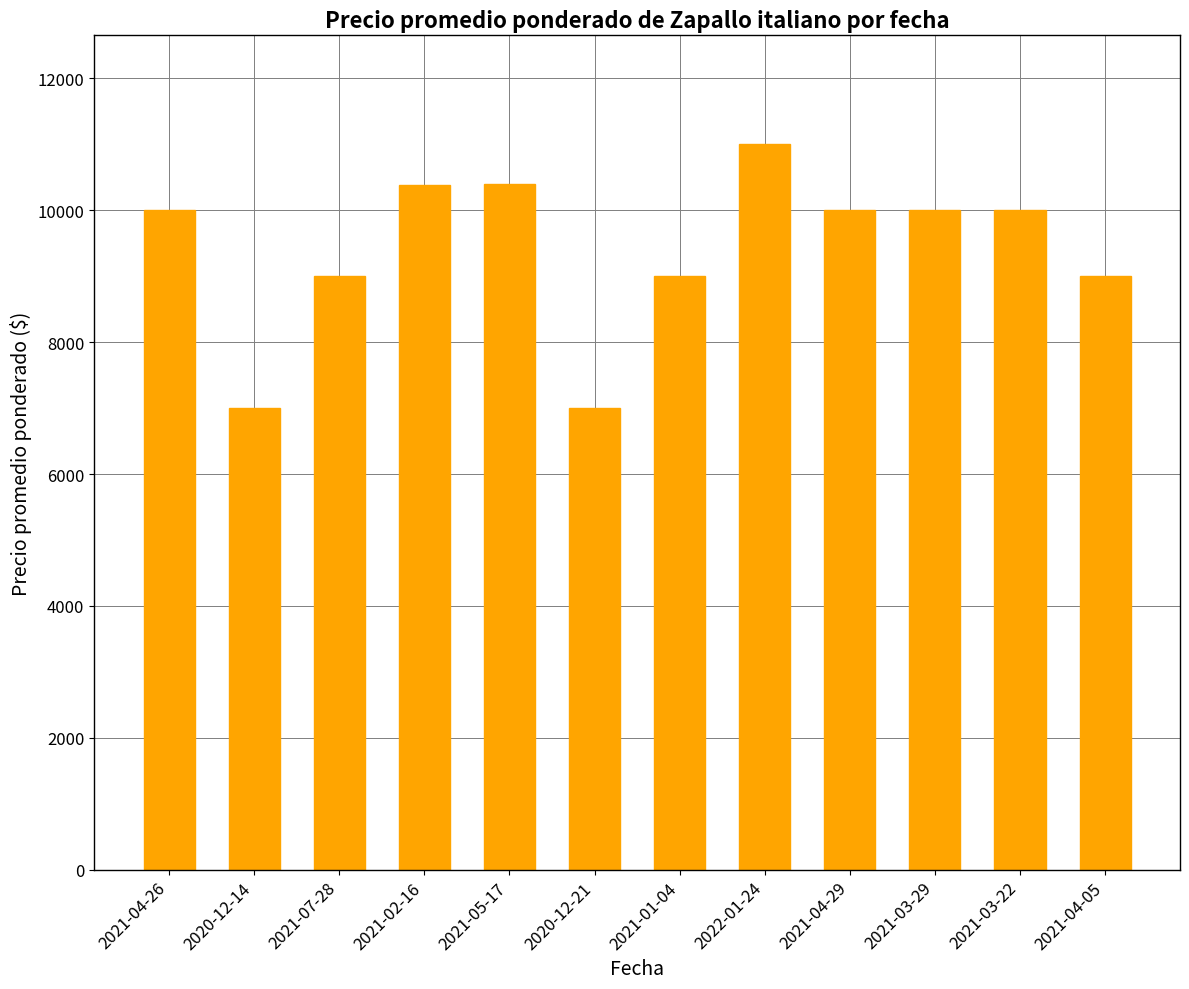

What is the value of the 2nd bar from the left?

7000